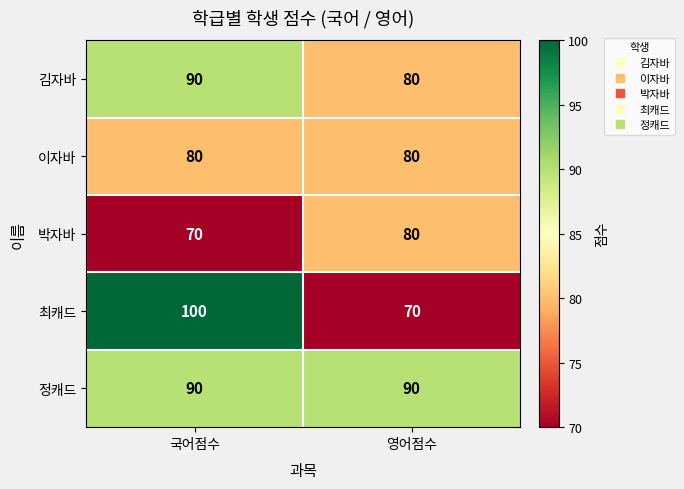

How many distinct data groups are displayed?

5